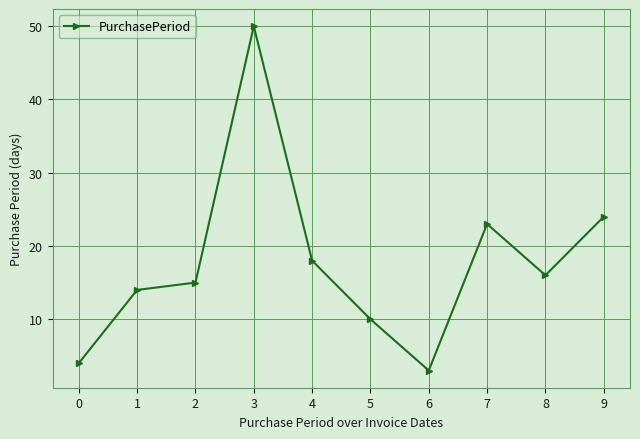

Approximately how many times larger is the value at 0 compared to 2?

0.3